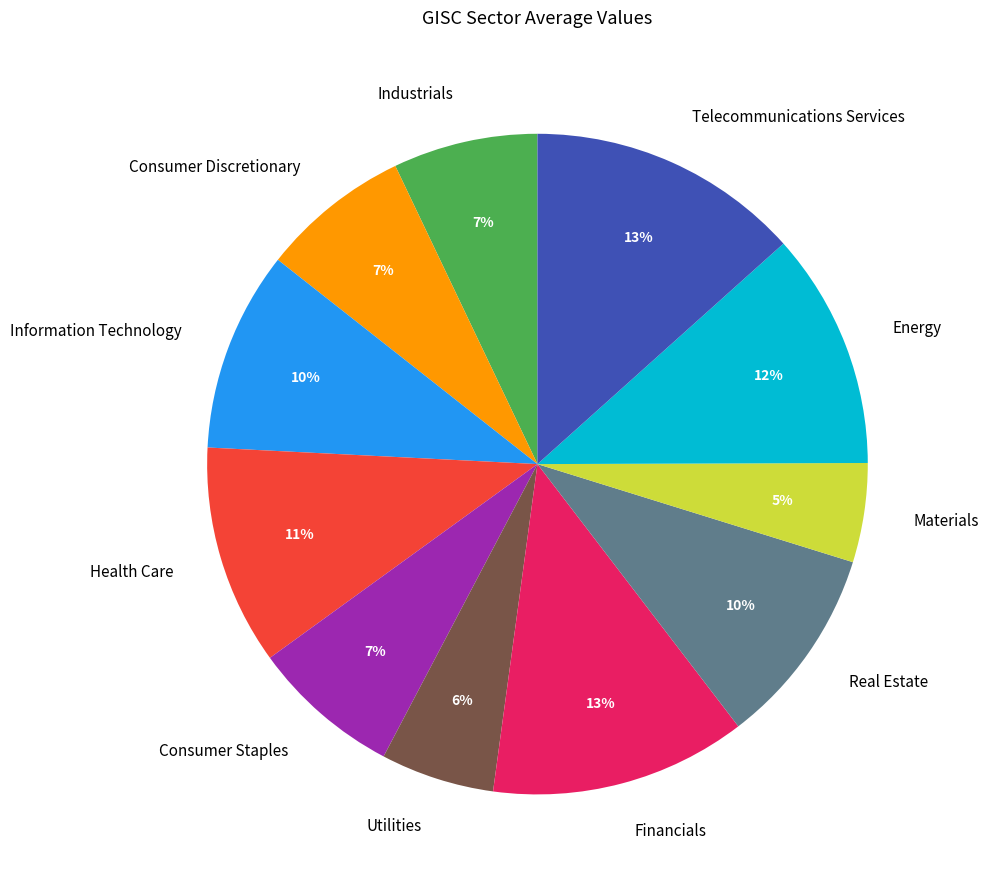

Between Information Technology and Financials, which is larger?

Financials